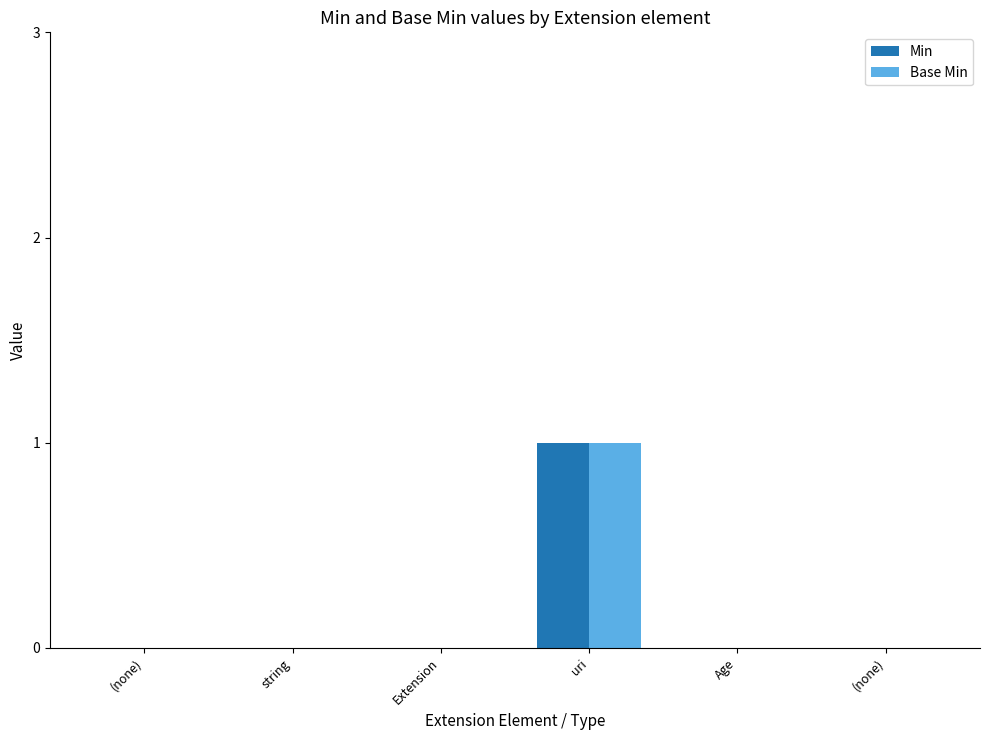

The Min series shows 0 at string. True or false?

True